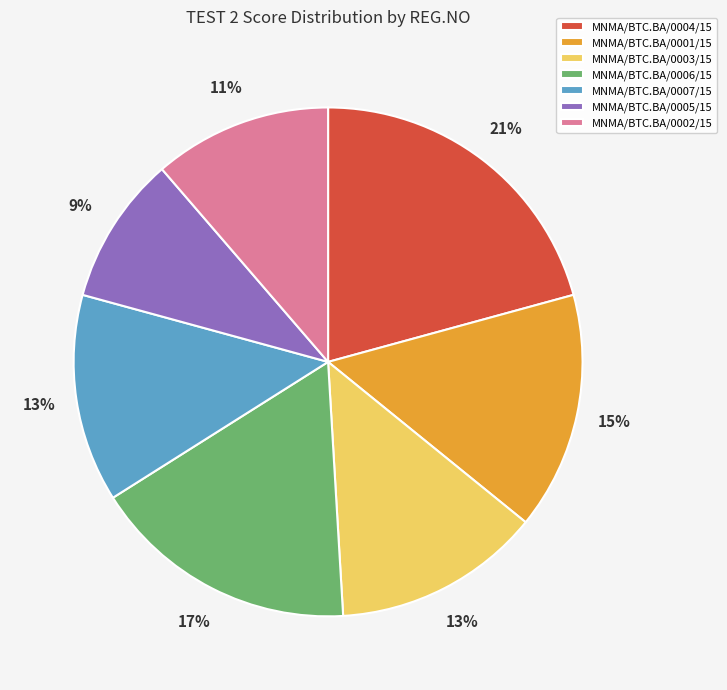

Count the number of slices in the pie.

7